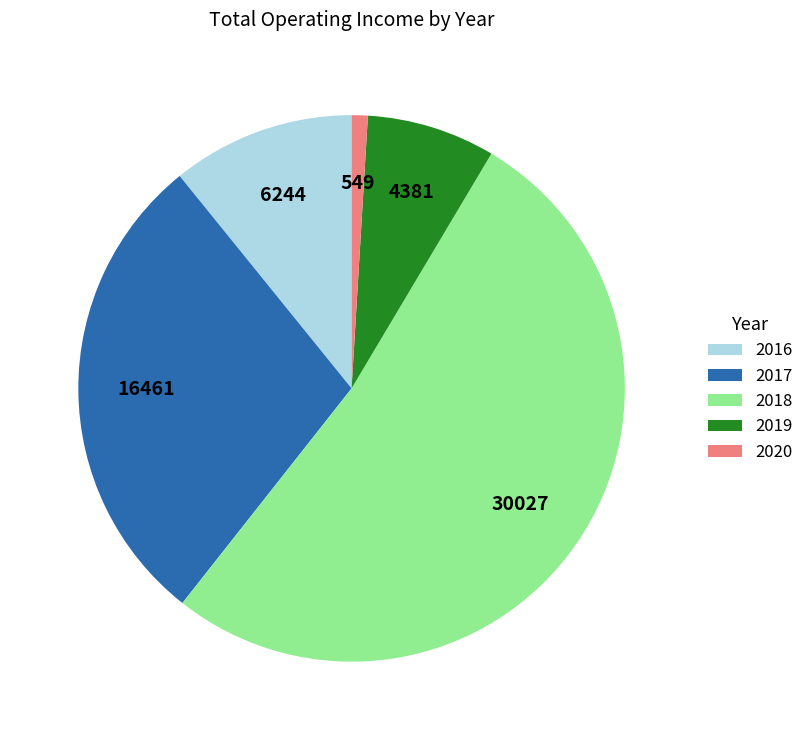

What is the smallest slice in the pie chart?

2020